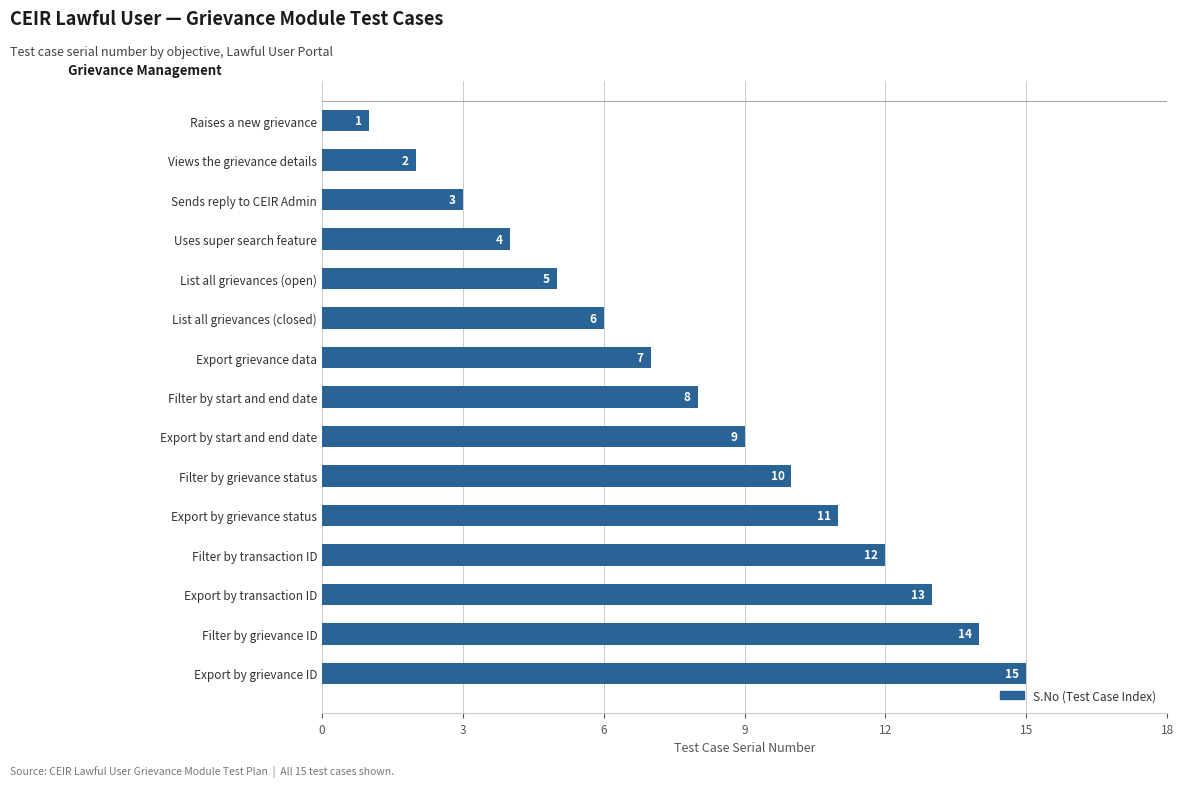

What is the average value?

8